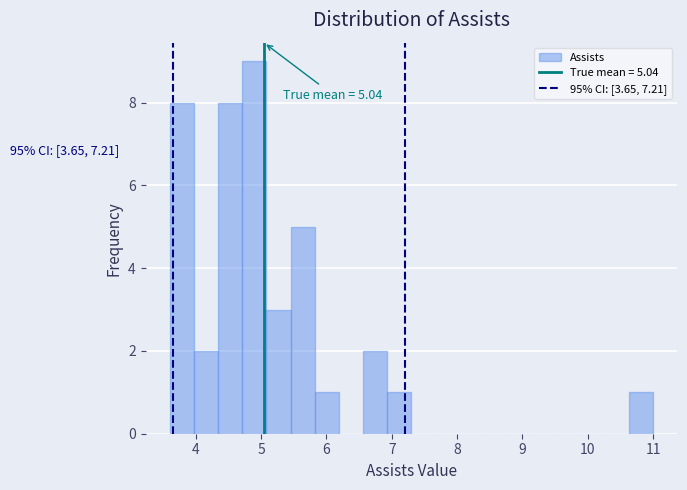

Around what value on the x-axis is the tallest bar? Give the approximate position of its centre, as read against the axis.

4.9